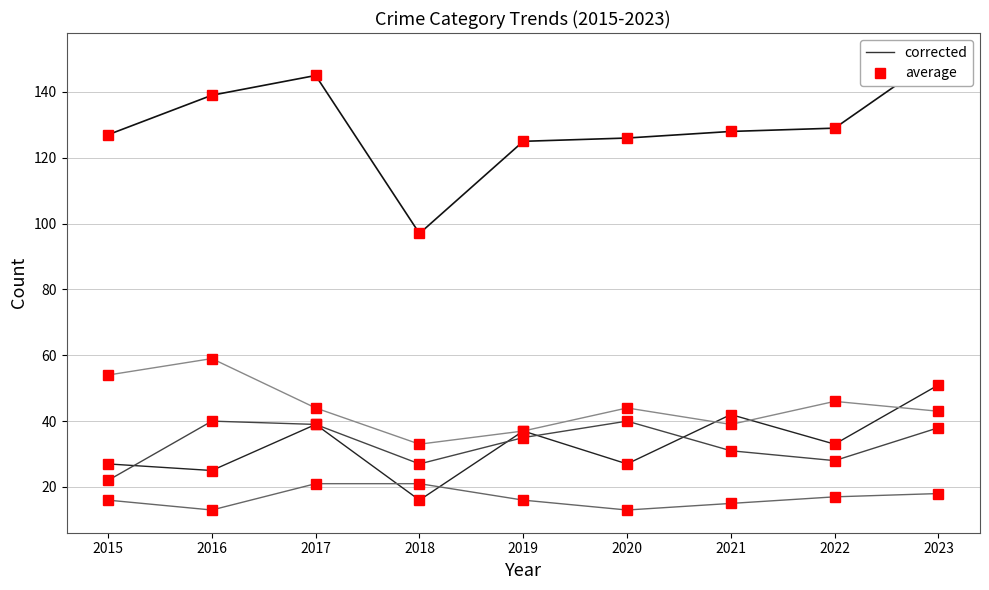

The value of Total at 2018 is 66. True or false?

False